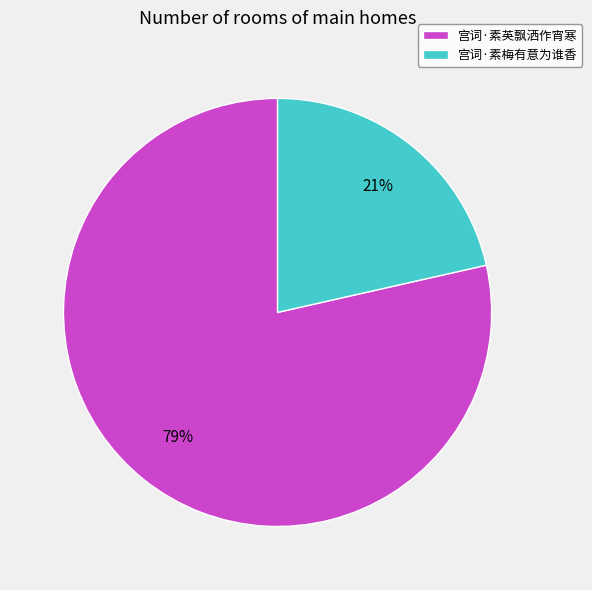

The 宫词·素英飘洒作宵寒 slice represents 93% of the pie. True or false?

False